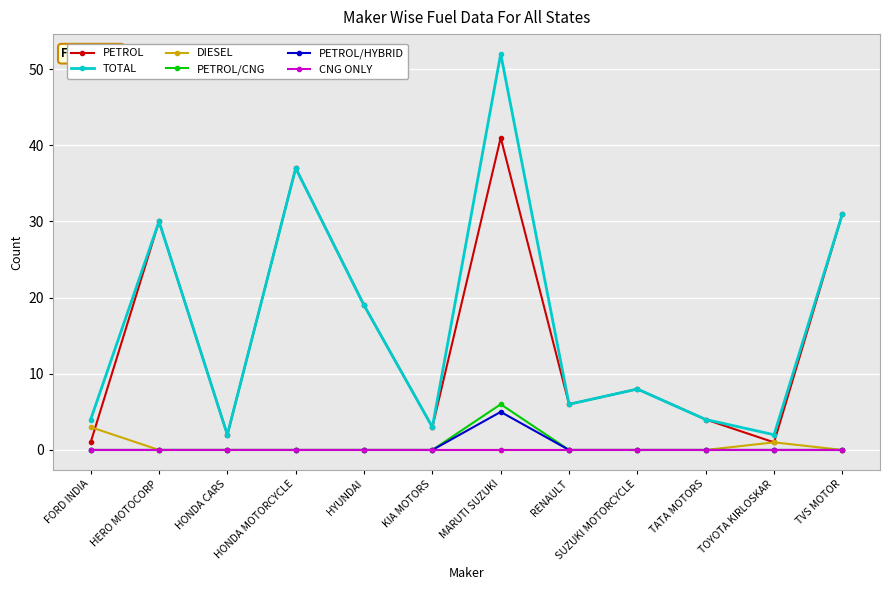

At how many categories does at least one series exceed 14?

5